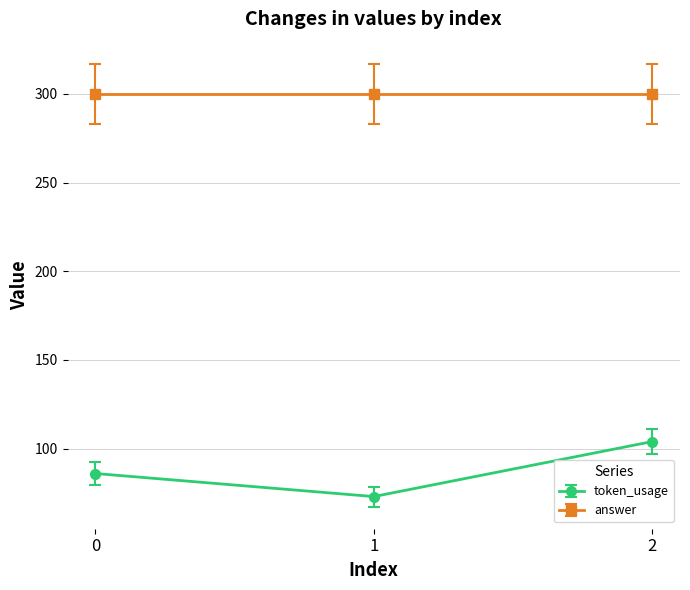

Rank the series by their maximum value, from highest to lowest.

answer, token_usage